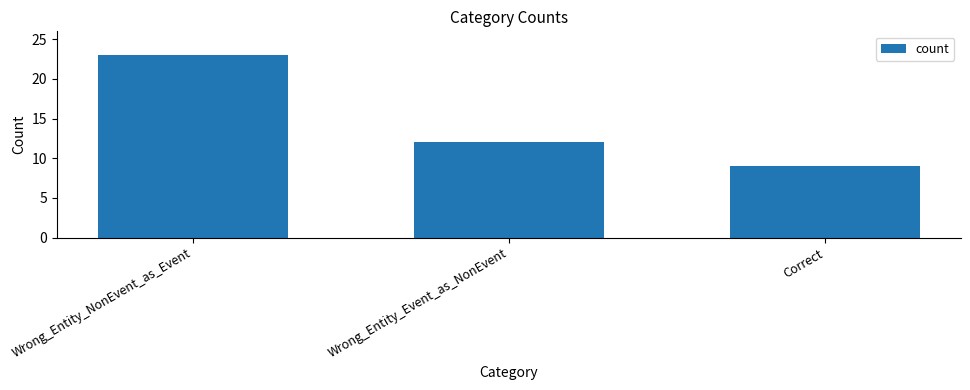

Does the chart contain stacked bars?

No